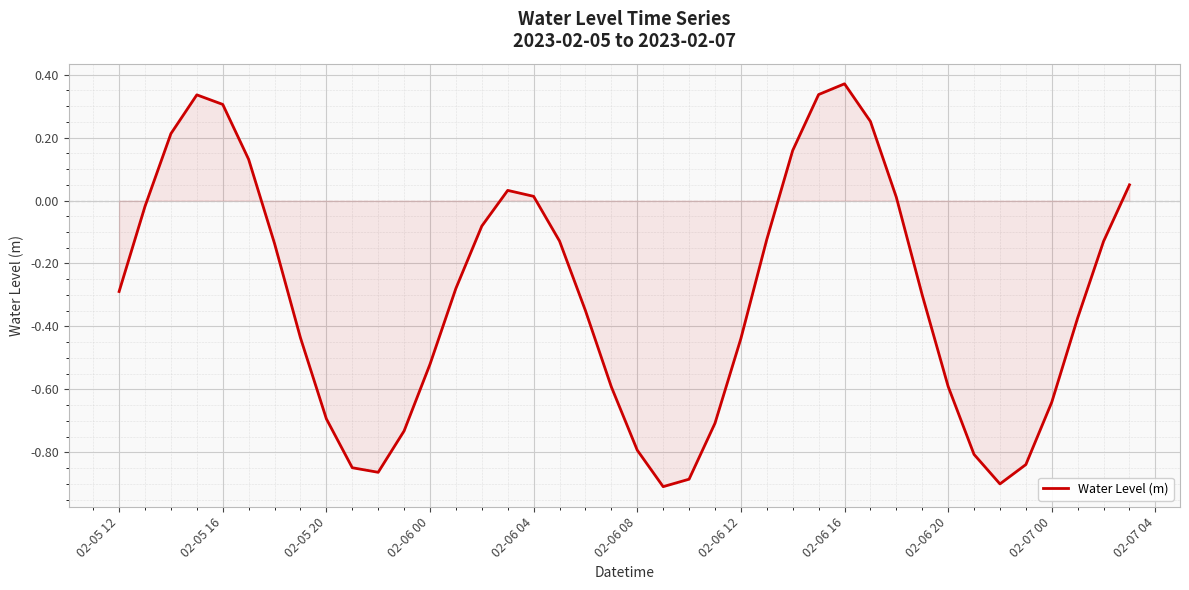

What is the difference between the maximum and minimum values?

1.3